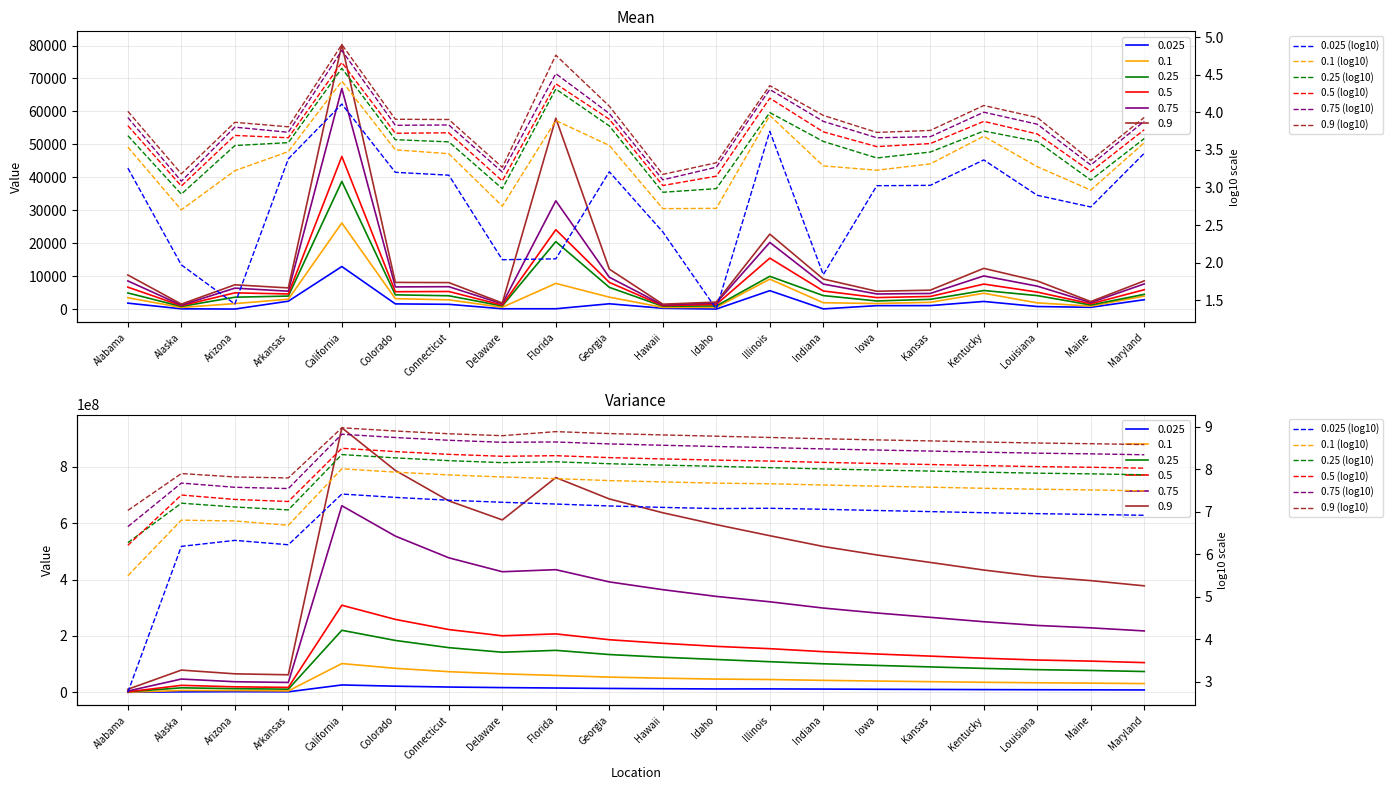

Is it true that 0.9 (log10) equals 13.0 at Maine?

False